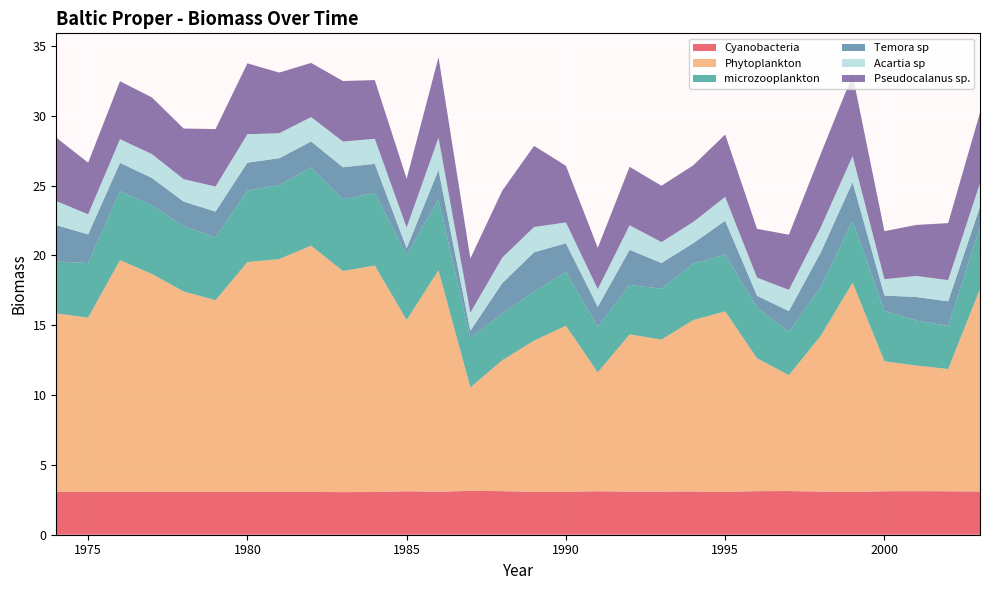

Reading left to right, what are all the values shown in this chart?

Cyanobacteria: 3.1	3.1	3.1	3.1	3.1	3.1	3.1	3.1	3.1	3.1	3.1	3.1	3.1	3.1	3.1	3.1	3.1	3.1	3.1	3.1	3.1	3.1	3.1	3.1	3.1	3.1	3.1	3.1	3.1	3.1
Phytoplankton: 12.8	12.5	16.6	15.6	14.3	13.7	16.5	16.7	17.6	15.8	16.2	12.3	15.9	7.4	9.4	10.8	11.9	8.5	11.3	10.9	12.3	12.9	9.5	8.3	11.2	15.0	9.3	9.0	8.8	14.5
microzooplankton: 3.7	3.9	4.9	4.9	4.7	4.5	5.1	5.3	5.6	5.1	5.2	4.7	5.1	3.5	3.3	3.5	3.9	3.3	3.5	3.6	4.0	4.1	3.6	3.1	3.5	4.4	3.6	3.2	3.1	4.5
Temora sp: 2.6	2.0	2.0	2.0	1.8	1.9	2.0	1.9	1.9	2.3	2.1	0.5	2.1	0.5	2.2	2.8	2.0	1.4	2.5	1.8	1.5	2.4	0.9	1.5	2.5	2.8	1.1	1.7	1.8	1.4
Acartia sp: 1.7	1.4	1.7	1.7	1.6	1.8	2.0	1.8	1.8	1.8	1.8	1.5	2.3	1.3	1.8	1.8	1.5	1.3	1.8	1.5	1.5	1.7	1.3	1.5	1.8	1.9	1.2	1.5	1.5	1.7
Pseudocalanus sp.: 4.5	3.7	4.1	4.1	3.6	4.1	5.1	4.3	3.9	4.3	4.2	3.5	5.8	3.9	4.8	5.8	4.1	3.0	4.2	4.0	4.1	4.5	3.5	4.0	5.3	5.8	3.4	3.7	4.1	5.0